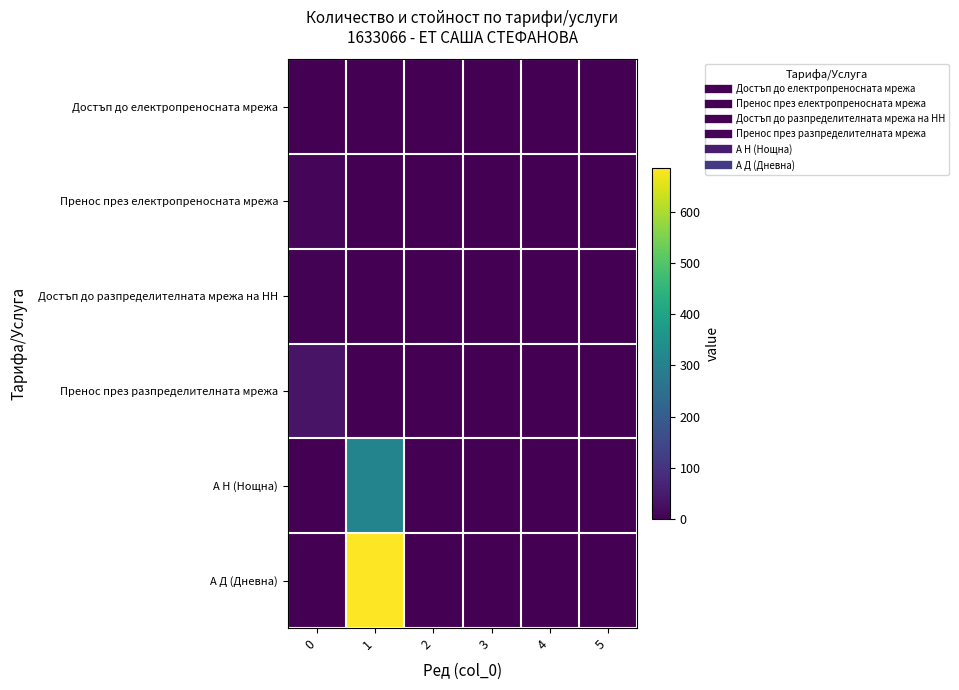

Which category has the highest value across all series?

1